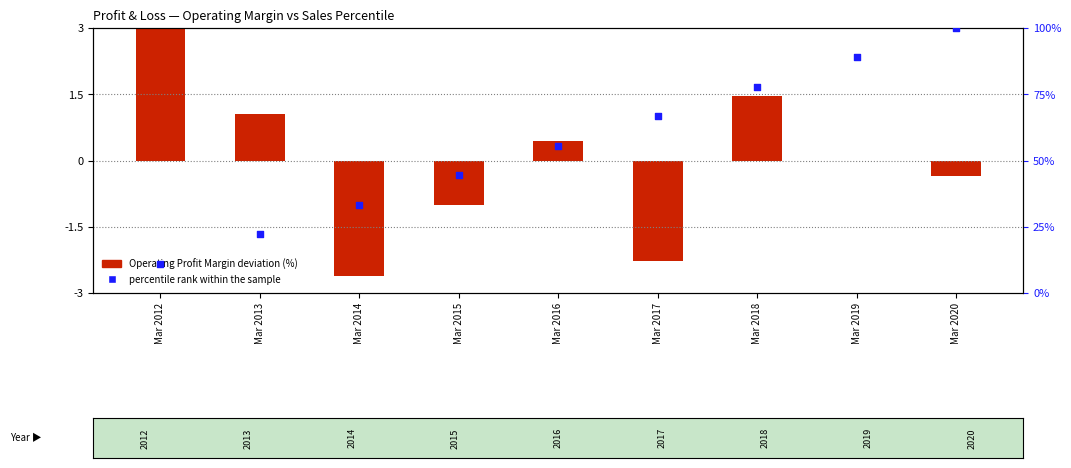

Which series has the largest Y range (max minus min)?

percentile rank within the sample